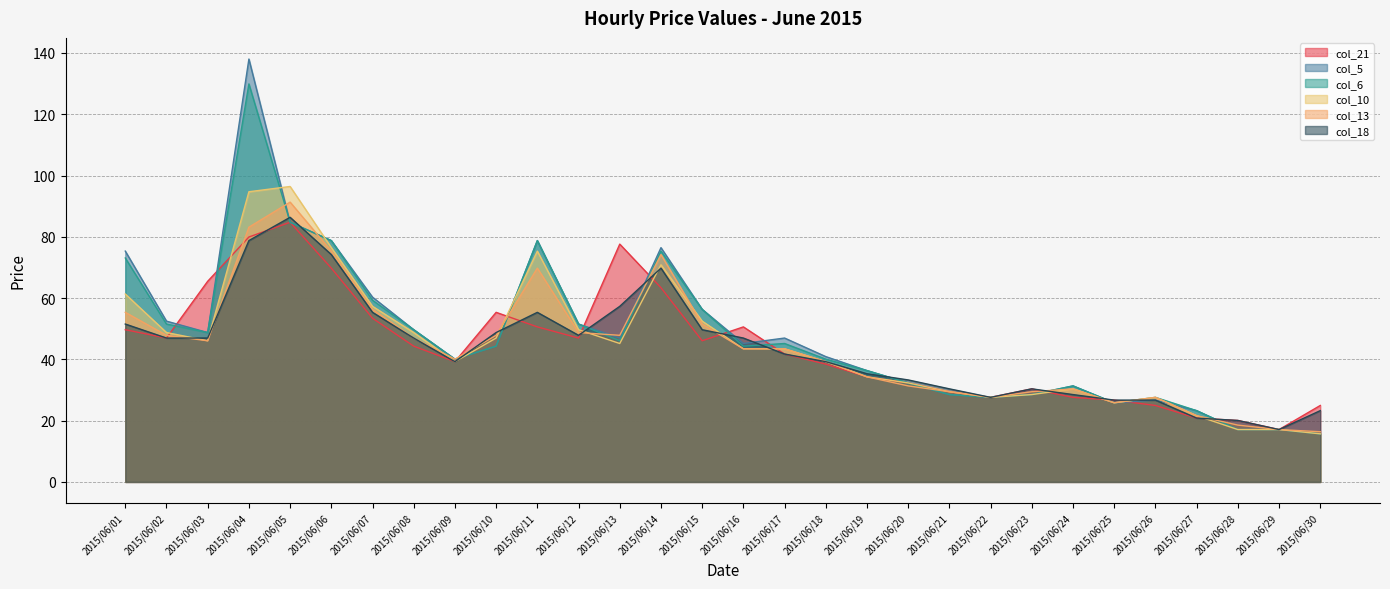

At 2015/06/07, list the series in order from largest to smallest.

col_5, col_6, col_10, col_13, col_18, col_21